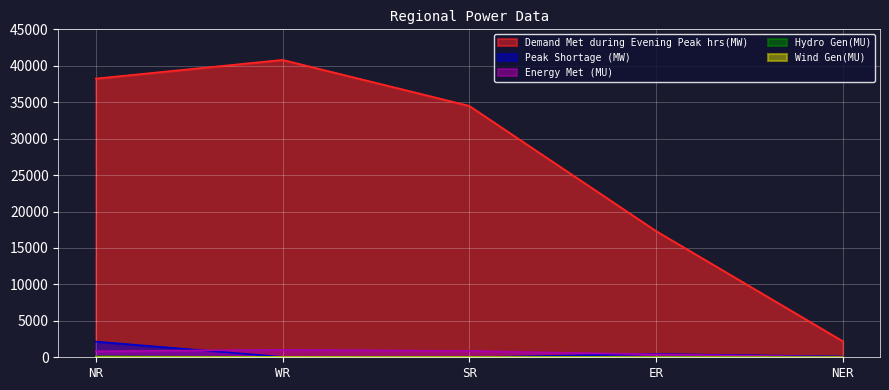

Reading left to right, what are all the values shown in this chart?

Demand Met during Evening Peak hrs(MW): NR=38243	WR=40806	SR=34497	ER=17327	NER=2213
Peak Shortage (MW): NR=2150	WR=51	SR=0	ER=444	NER=104
Energy Met (MU): NR=822	WR=1026	SR=866	ER=388	NER=37
Hydro Gen(MU): NR=124	WR=24	SR=37	ER=33	NER=7
Wind Gen(MU): NR=12	WR=29	SR=16	ER=0	NER=0